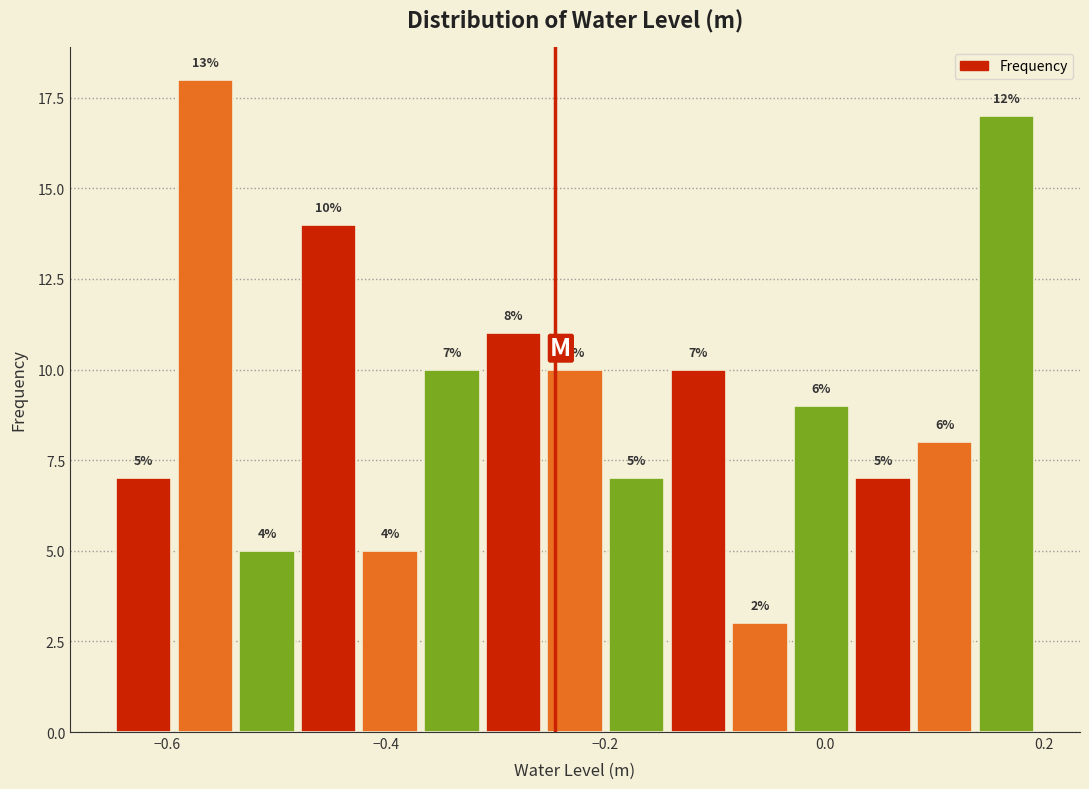

Read against the x-axis, roughly where is the centre of the tallest bar?

-0.56